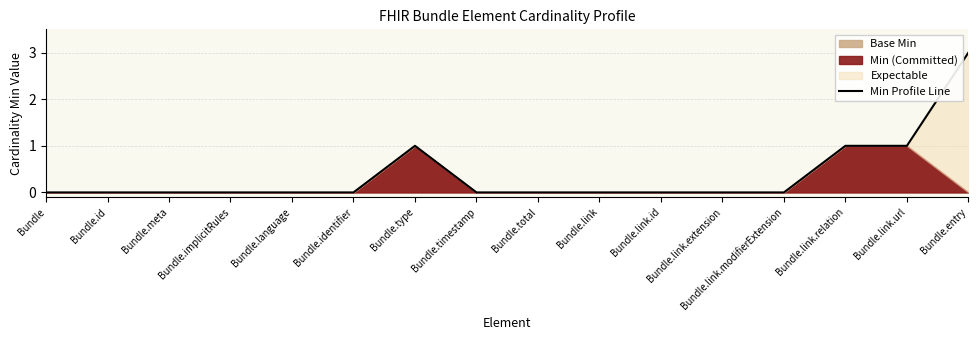

List the labels in order of value, largest first.

Bundle.entry, Bundle.type, Bundle.link.relation, Bundle.link.url, Bundle, Bundle.id, Bundle.meta, Bundle.implicitRules, Bundle.language, Bundle.identifier, Bundle.timestamp, Bundle.total, Bundle.link, Bundle.link.id, Bundle.link.extension, Bundle.link.modifierExtension